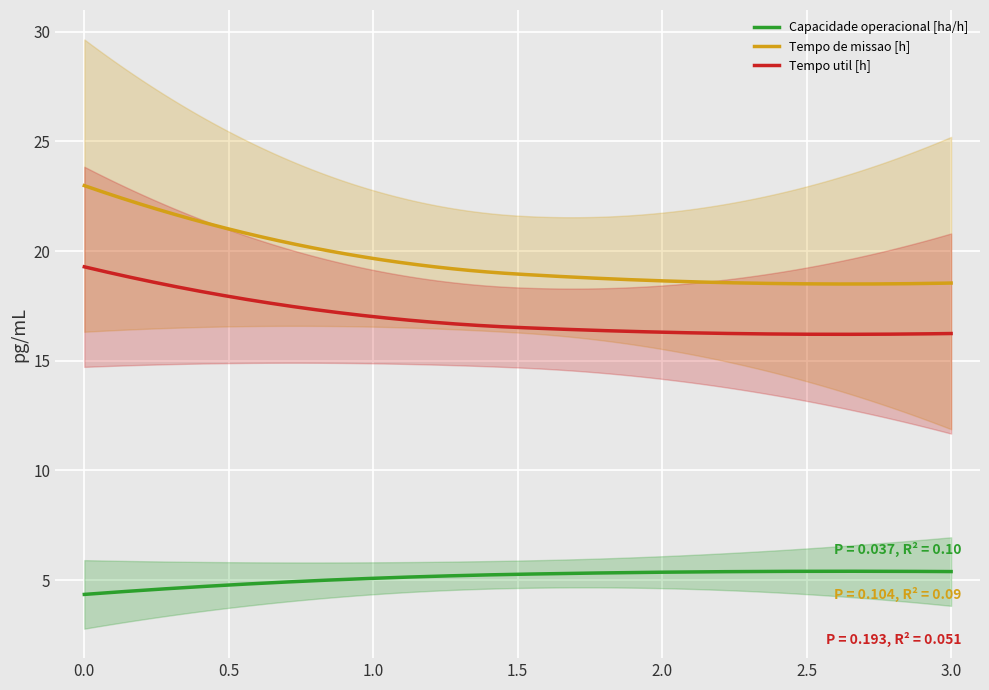

Reading left to right, transcribe all the data shown in this chart.

Capacidade operacional [ha/h]: 4.4	5.1	5.4	5.4
Tempo de missao [h]: 23.0	19.7	18.6	18.5
Tempo util [h]: 19.3	17.0	16.3	16.2